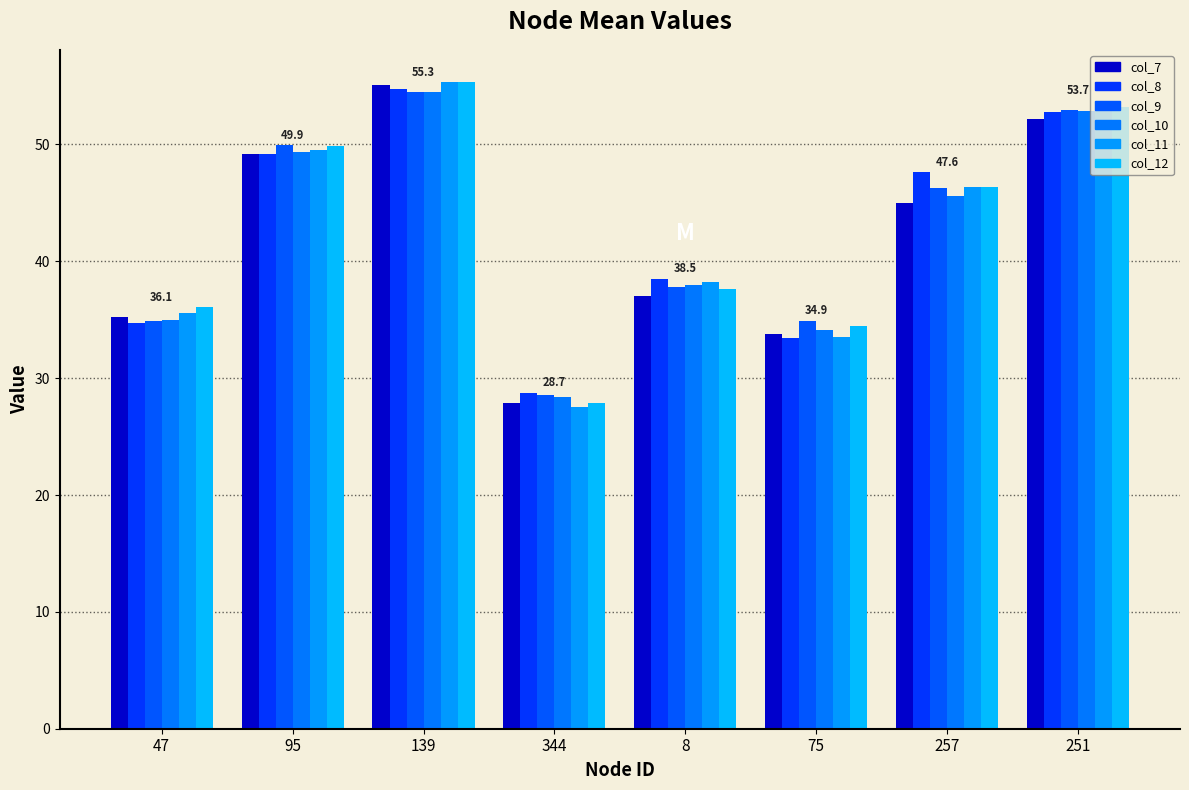

What are all the series names shown in the legend?

col_7, col_8, col_9, col_10, col_11, col_12